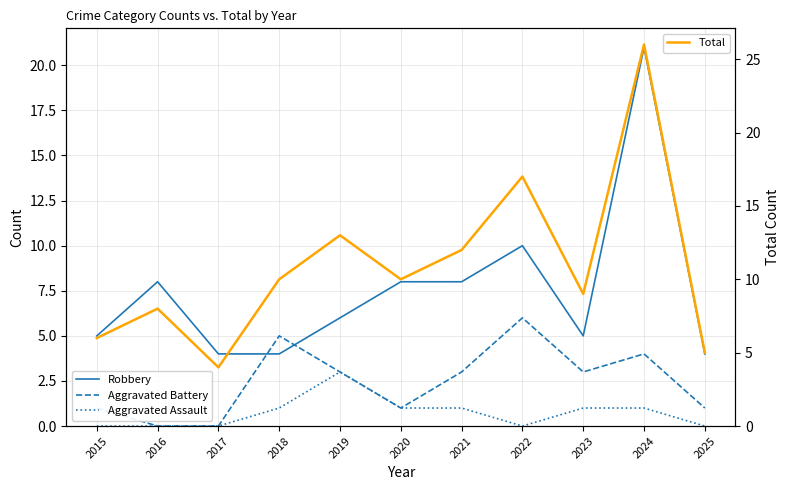

How many interior local peaks does the Aggravated Assault series have?

1